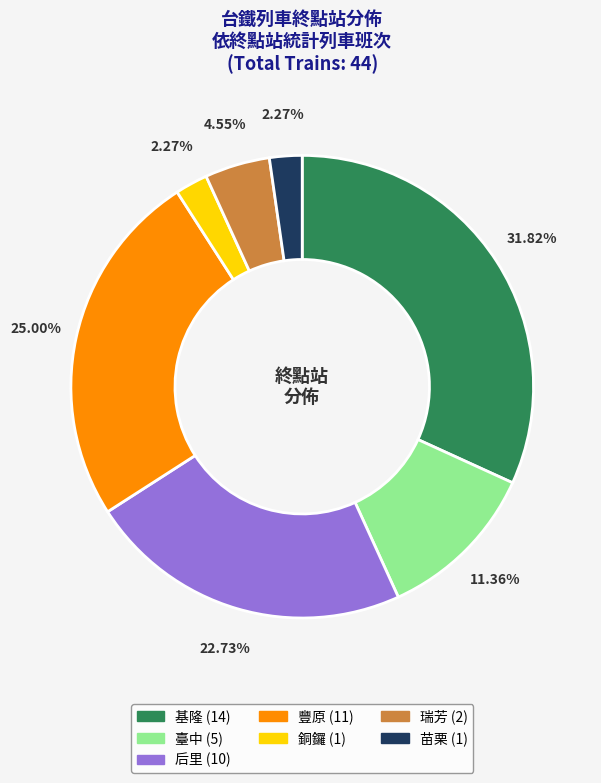

Between 銅鑼 and 基隆, which is larger?

基隆